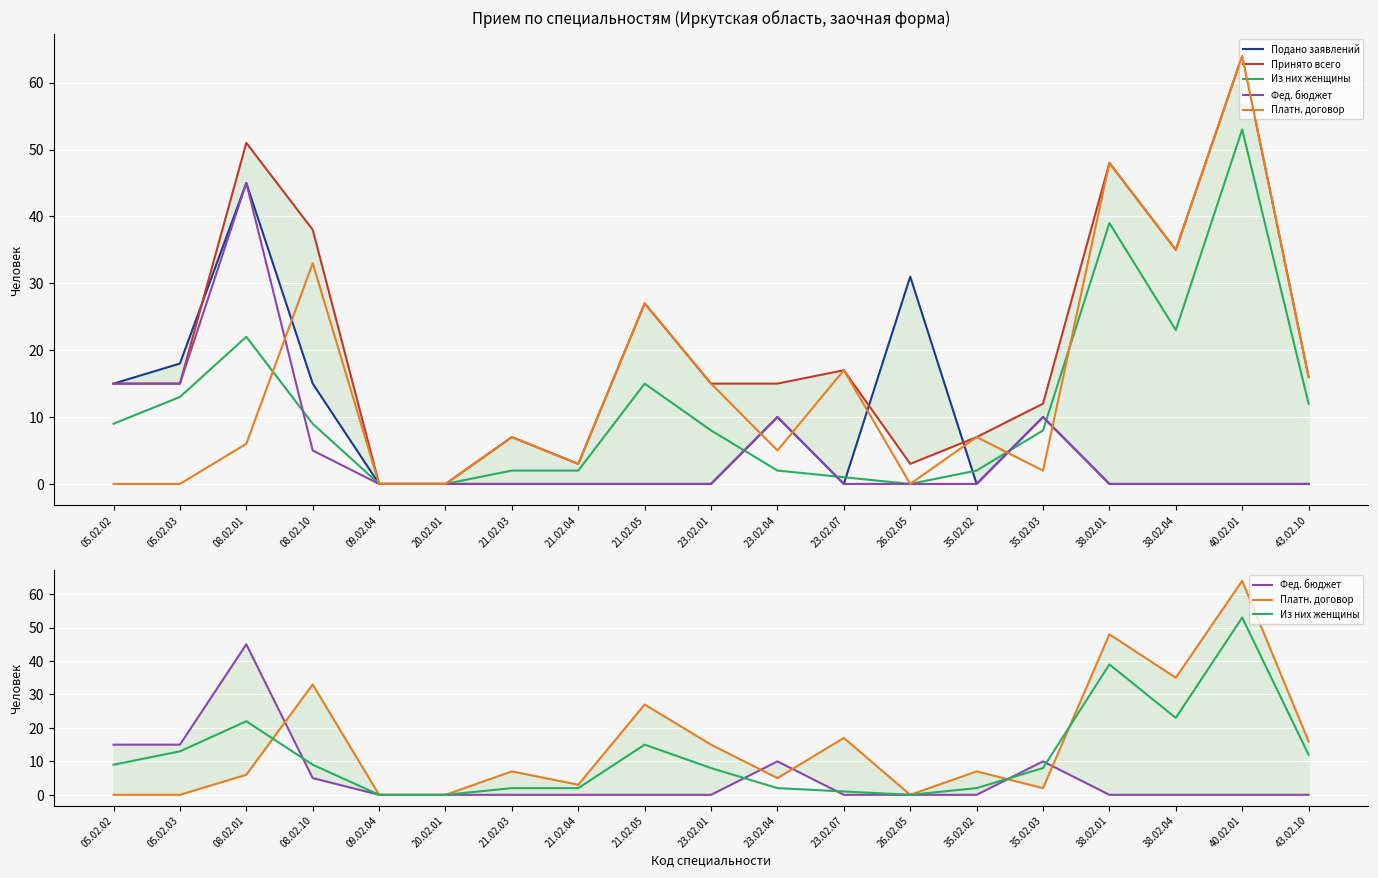

At how many categories does at least one series exceed 31?

5